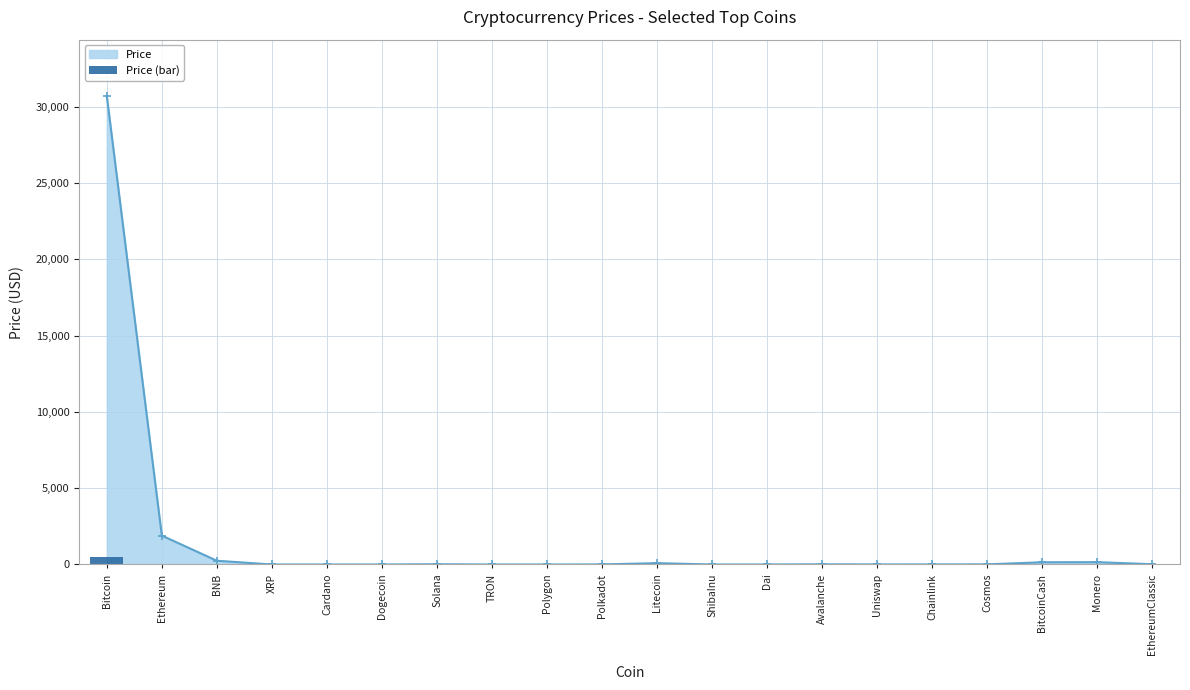

What is the change in value from Dai to Chainlink?

-0.4